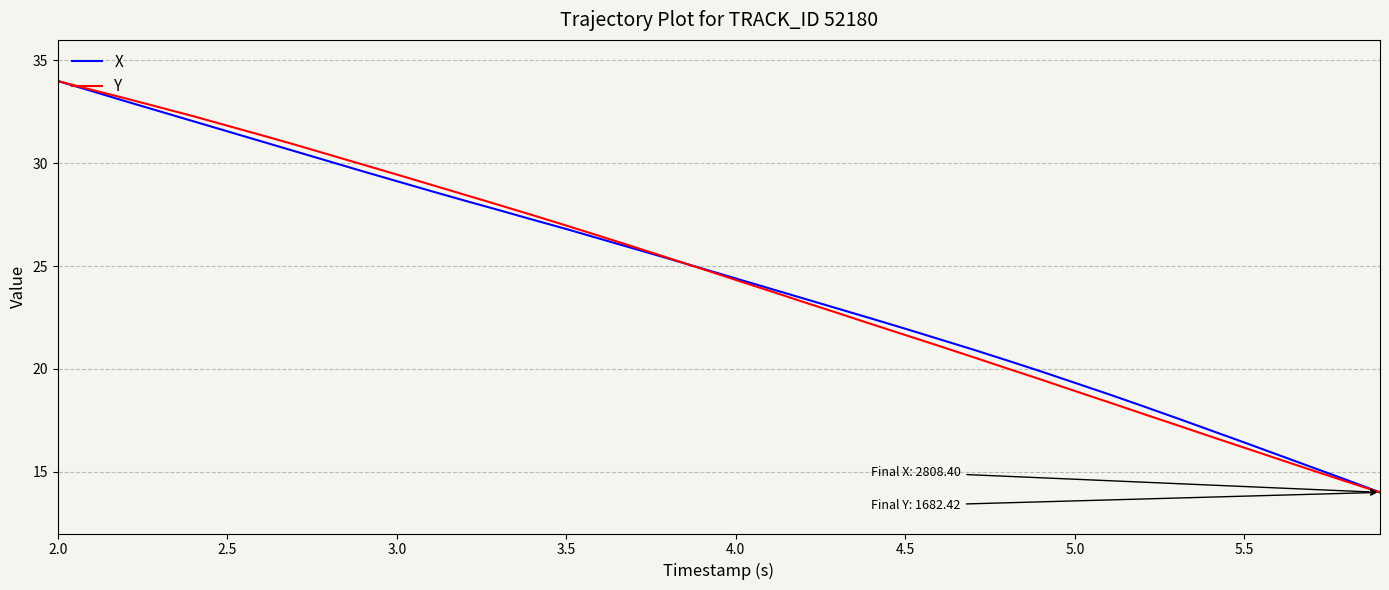

Does the chart display data point markers on the line(s)?

No